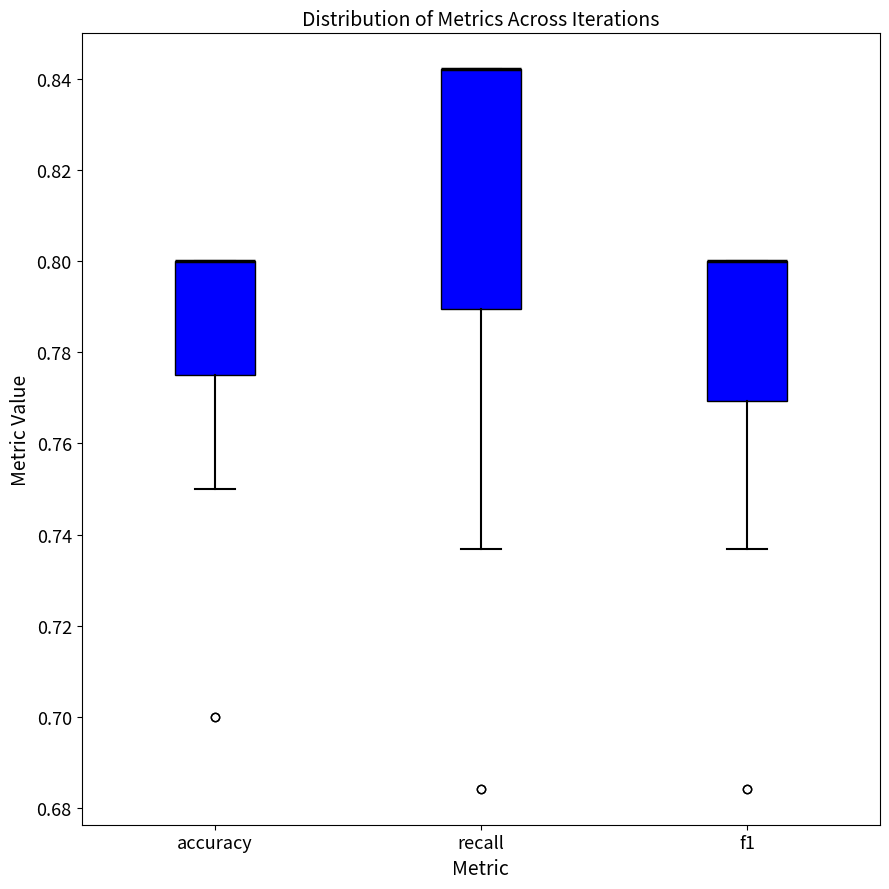

Comparing the boxes themselves (not the whiskers), which one is the tallest?

recall